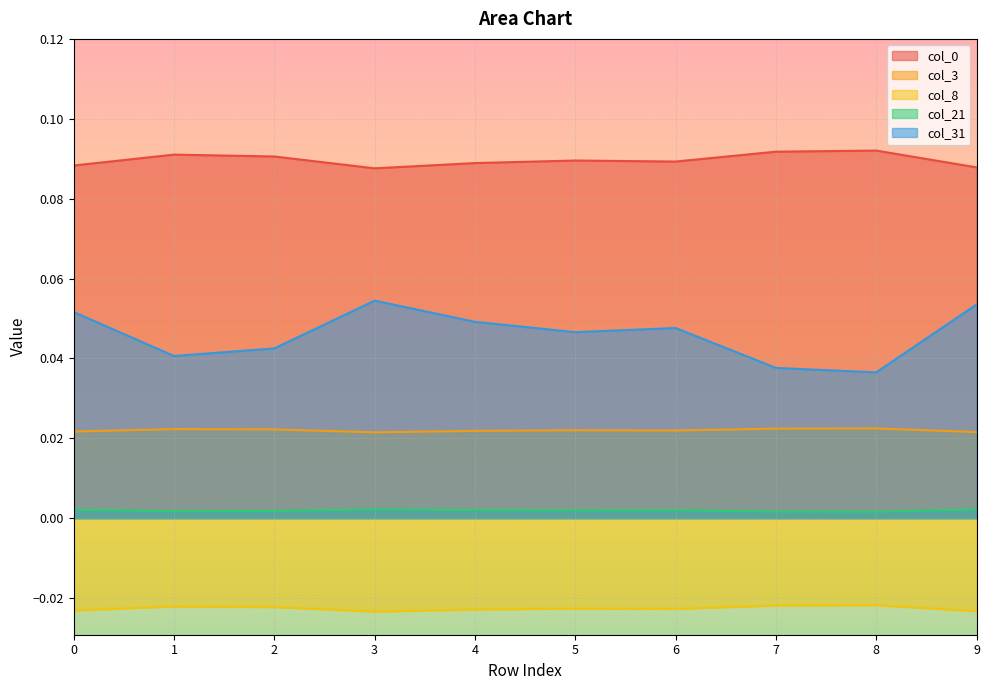

At which label is col_3 closest to 0?

3